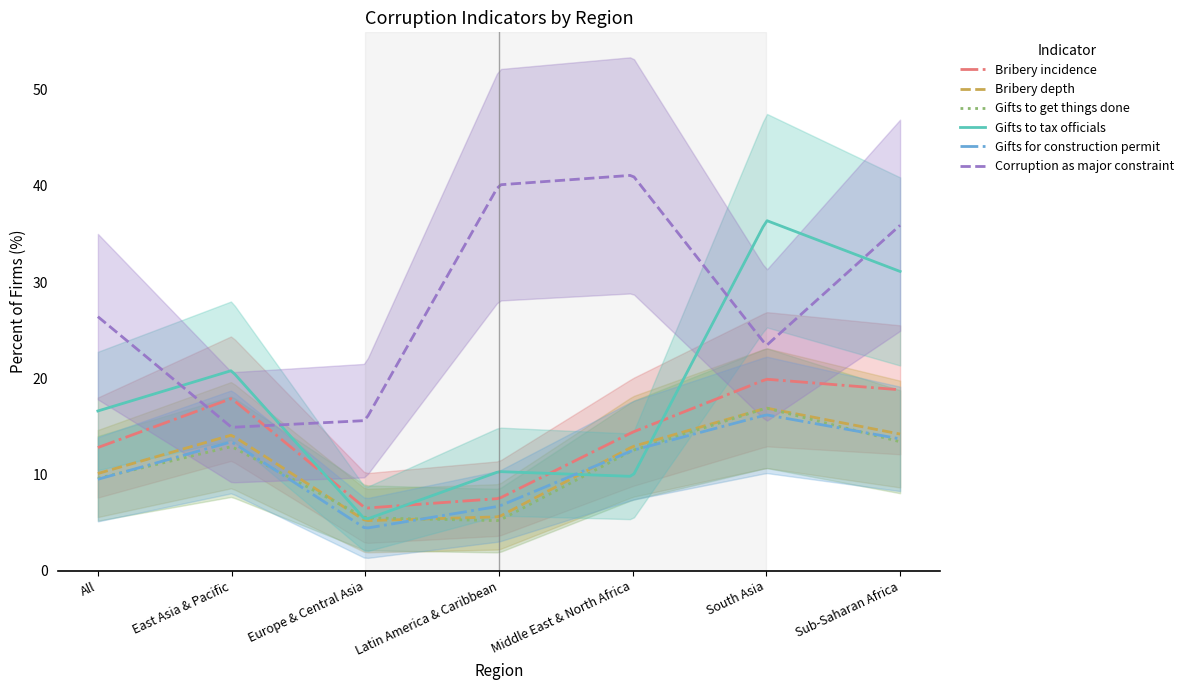

What position from the left is Middle East & North Africa?

5